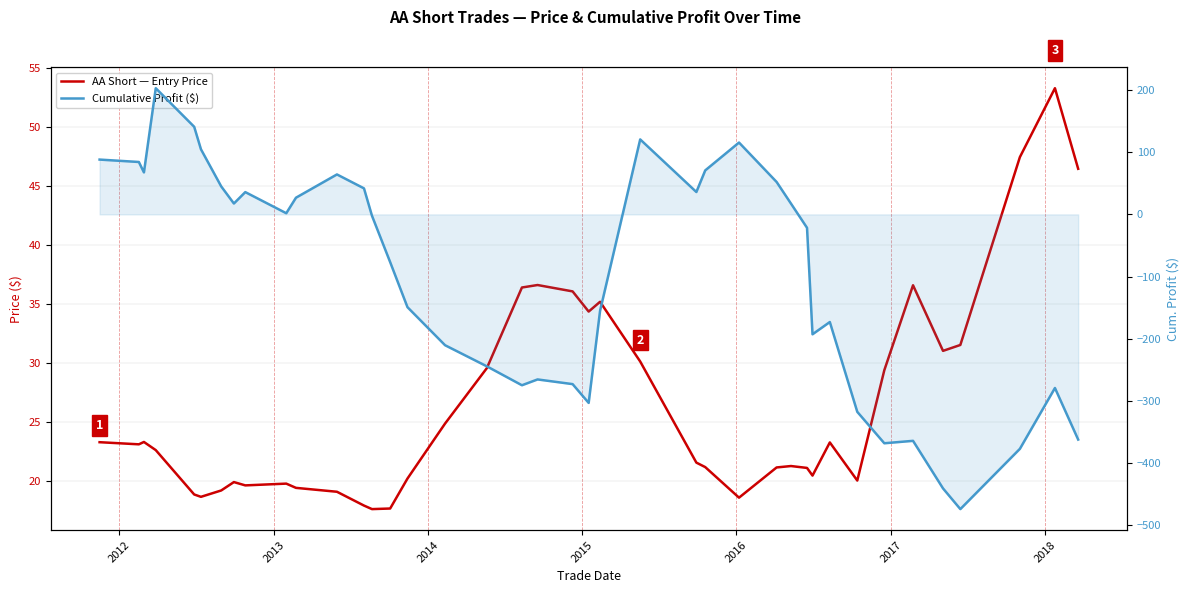

What is the value of the Cumulative Profit ($) point at the 19th from the left?

-275.0